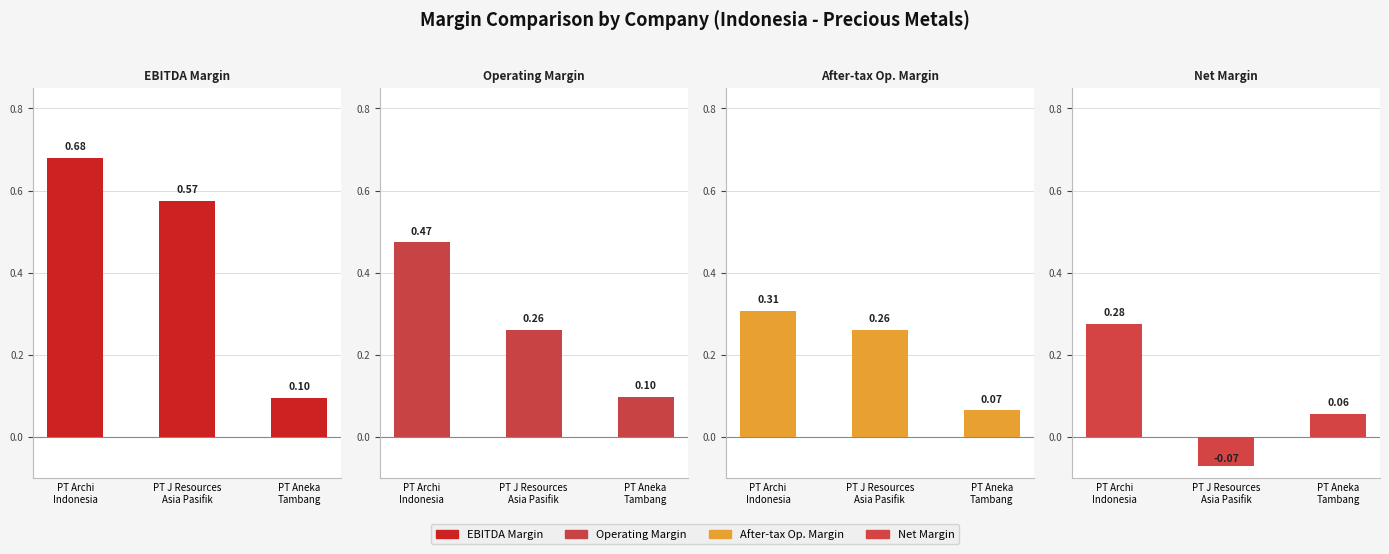

The After-tax Op. Margin series shows 0.4 at PT Archi
Indonesia. True or false?

False